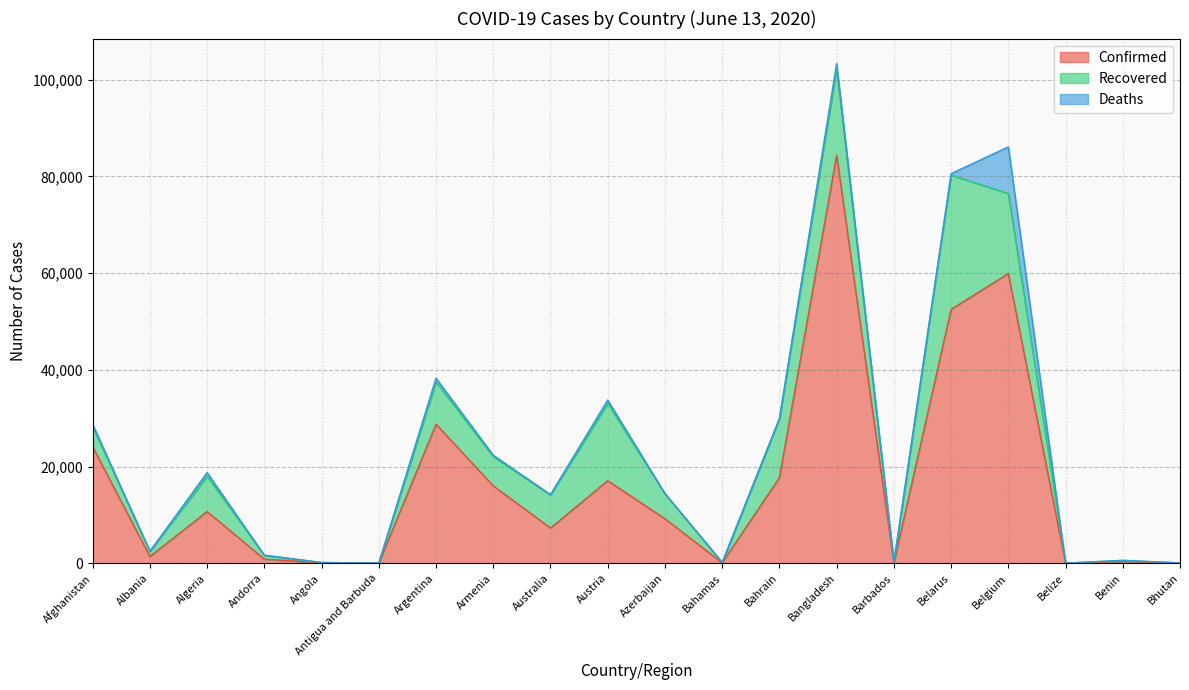

Where is the first local minimum for Recovered?

Albania